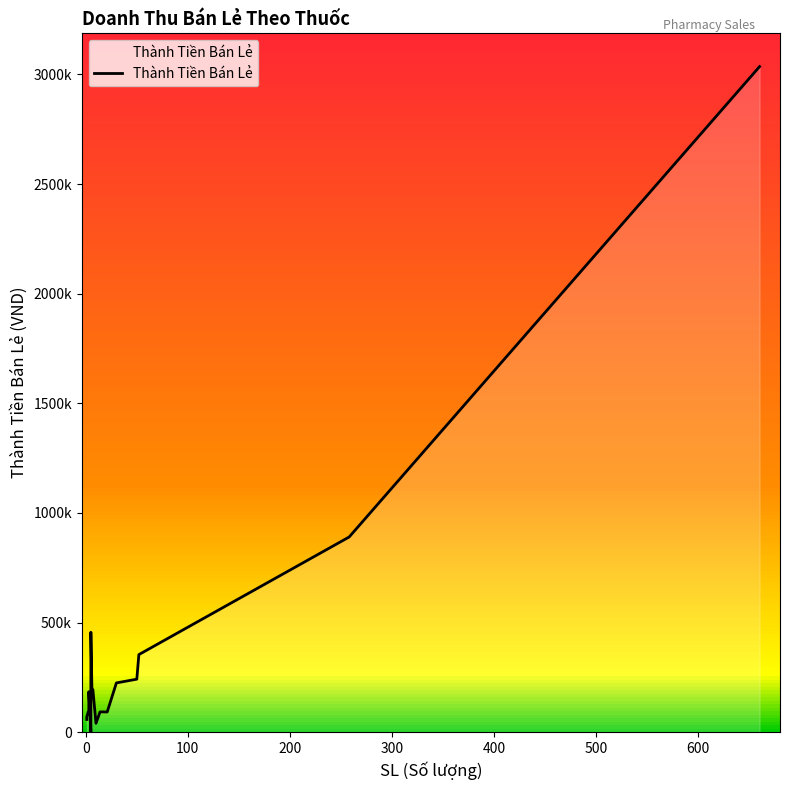

True or false: the data has more than 2 interior local peaks.

True